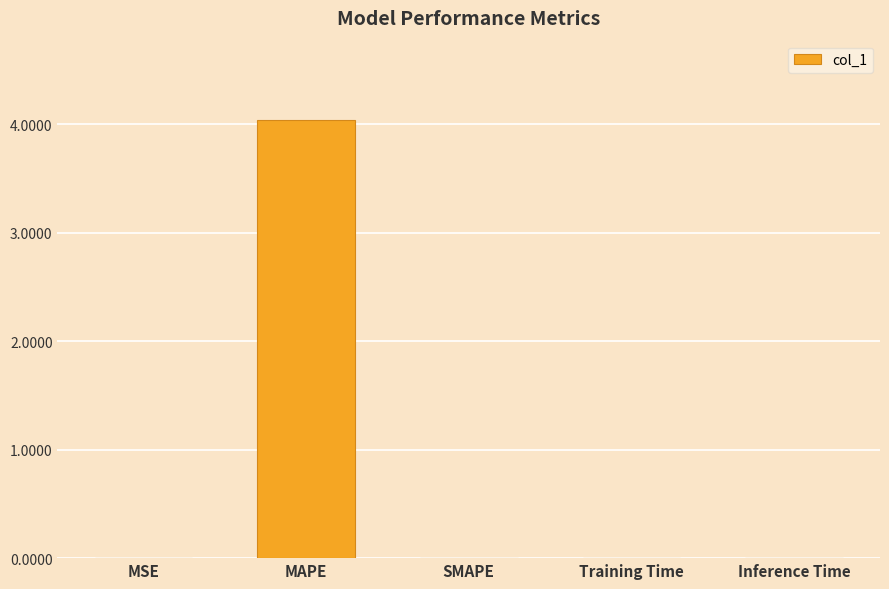

What is the sum of all values?

4.0